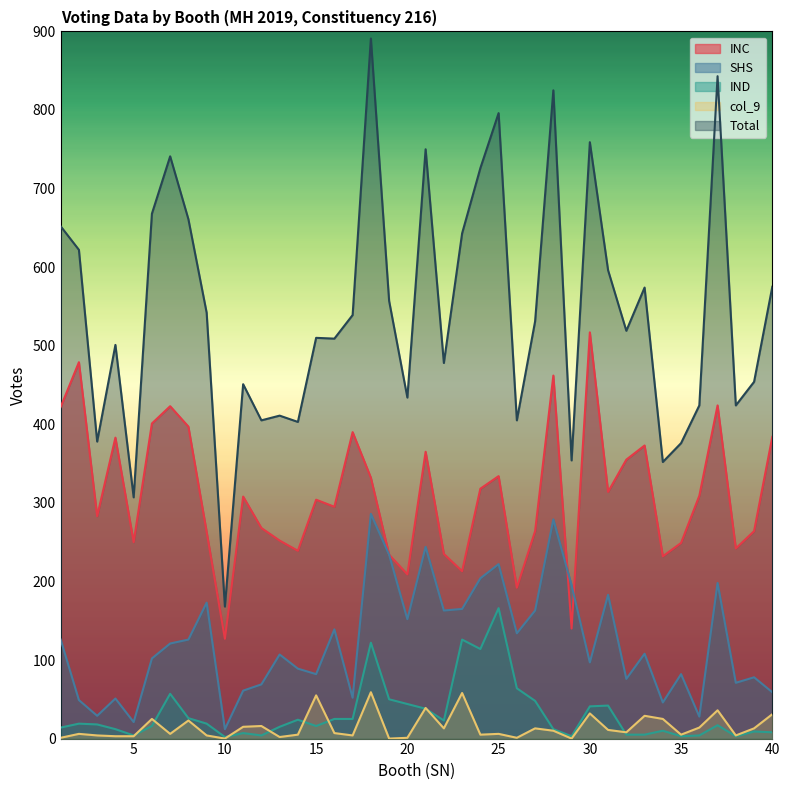

In IND, how many points are higher than both neighbors (excluding endpoints)?

11